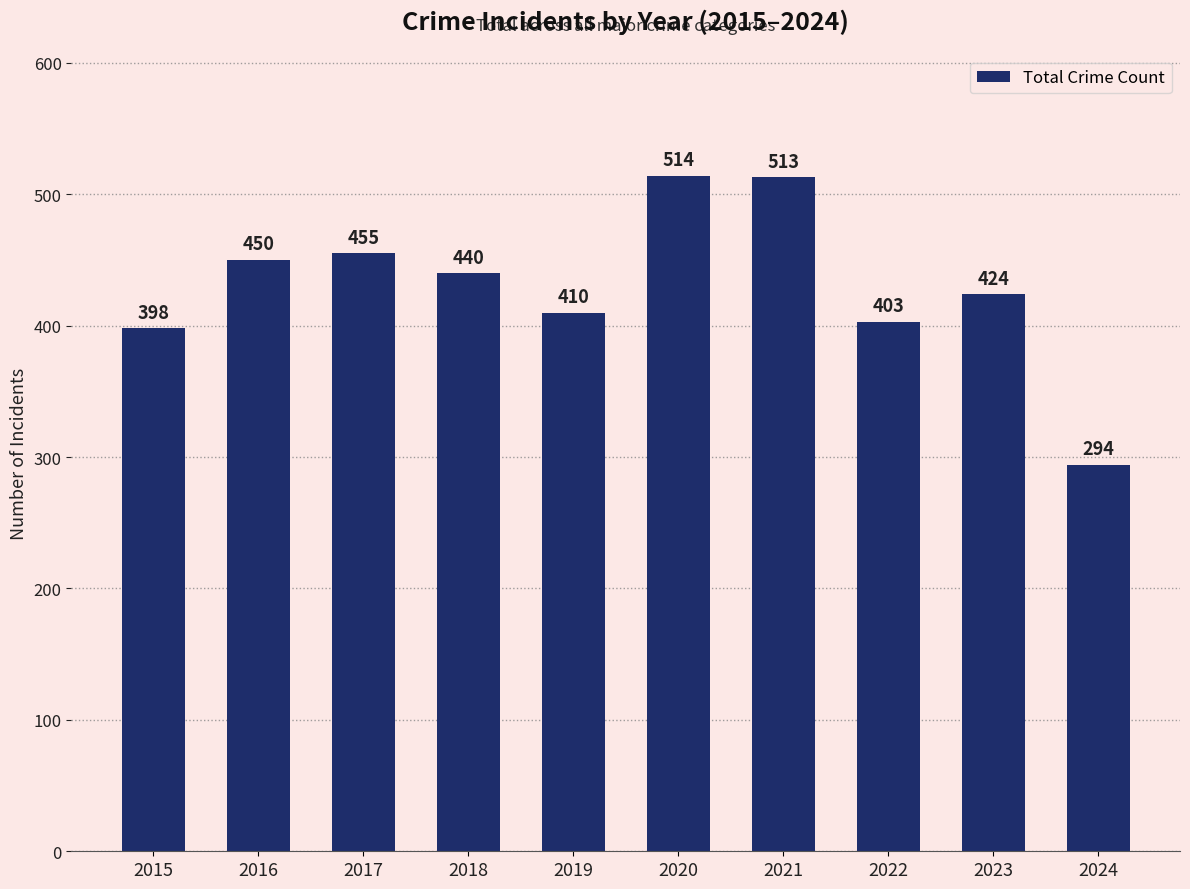

List the labels in order of value, largest first.

2020, 2021, 2017, 2016, 2018, 2023, 2019, 2022, 2015, 2024